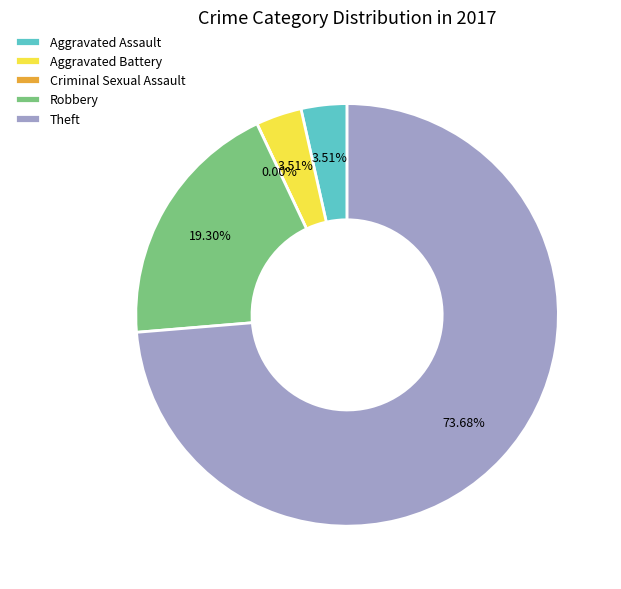

Which slice represents more than half of the pie?

Theft